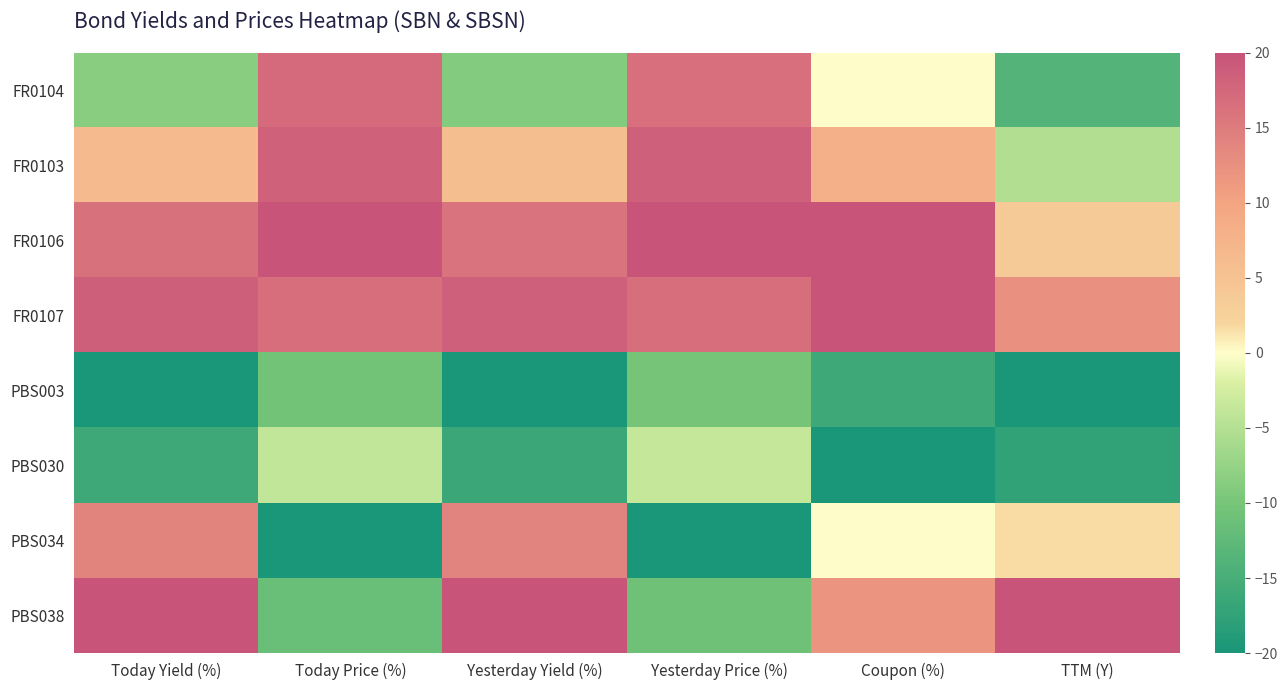

Reading left to right, what are all the values shown in this chart?

FR0104: Today Yield (%)=-8.6	Today Price (%)=17.1	Yesterday Yield (%)=-8.9	Yesterday Price (%)=16.5	Coupon (%)=0.0	TTM (Y)=-13.9
FR0103: Today Yield (%)=6.1	Today Price (%)=18.2	Yesterday Yield (%)=5.7	Yesterday Price (%)=18.4	Coupon (%)=8.0	TTM (Y)=-5.2
FR0106: Today Yield (%)=16.3	Today Price (%)=20.0	Yesterday Yield (%)=16.1	Yesterday Price (%)=20.0	Coupon (%)=20.0	TTM (Y)=3.7
FR0107: Today Yield (%)=18.6	Today Price (%)=16.7	Yesterday Yield (%)=18.4	Yesterday Price (%)=16.7	Coupon (%)=20.0	TTM (Y)=12.4
PBS003: Today Yield (%)=-20.0	Today Price (%)=-10.6	Yesterday Yield (%)=-20.0	Yesterday Price (%)=-10.2	Coupon (%)=-16.0	TTM (Y)=-20.0
PBS030: Today Yield (%)=-16.0	Today Price (%)=-3.8	Yesterday Yield (%)=-16.4	Yesterday Price (%)=-3.6	Coupon (%)=-20.0	TTM (Y)=-17.4
PBS034: Today Yield (%)=14.0	Today Price (%)=-20.0	Yesterday Yield (%)=14.2	Yesterday Price (%)=-20.0	Coupon (%)=0.0	TTM (Y)=1.7
PBS038: Today Yield (%)=20.0	Today Price (%)=-11.5	Yesterday Yield (%)=20.0	Yesterday Price (%)=-10.9	Coupon (%)=12.0	TTM (Y)=20.0